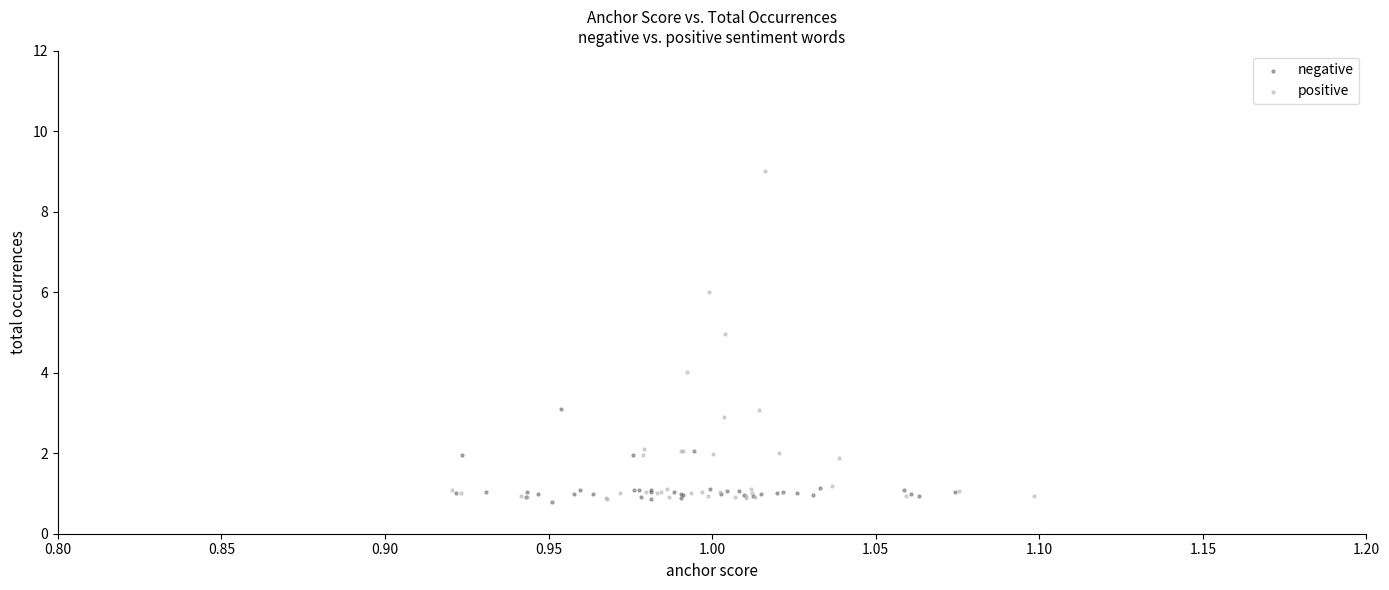

Which series reaches the maximum Y coordinate?

positive